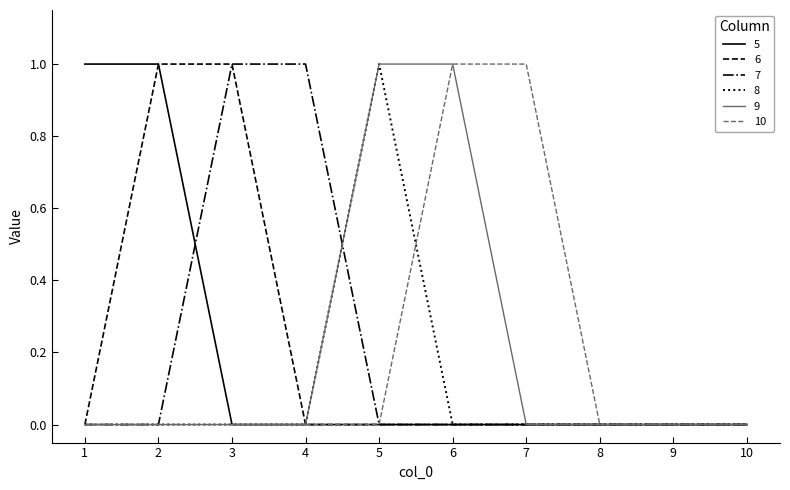

What is the maximum value shown in the chart?

1